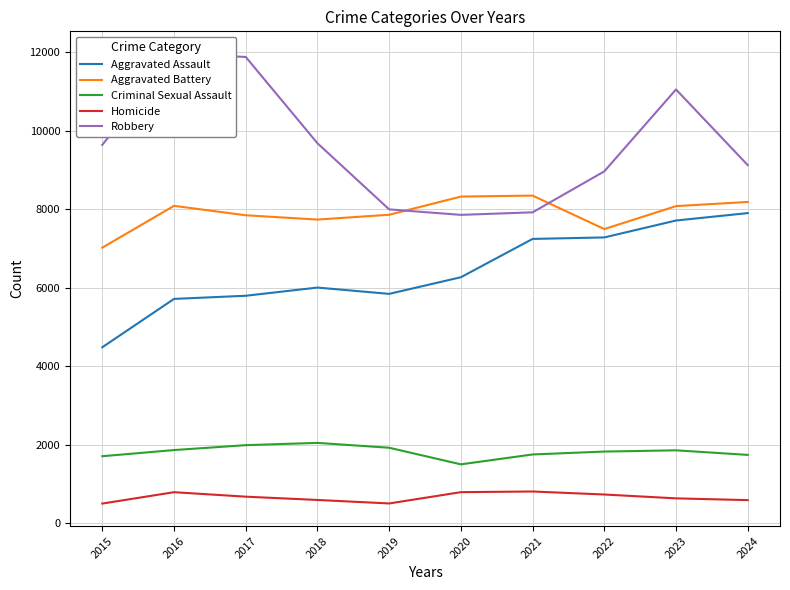

True or false: Aggravated Battery and Criminal Sexual Assault intersect in this chart.

False